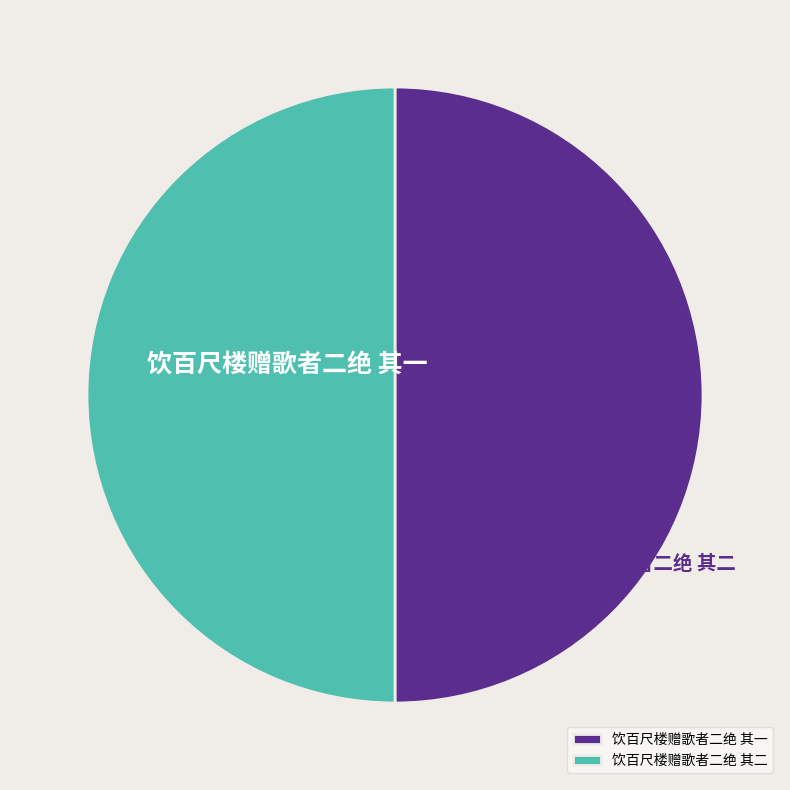

Approximately how many times larger is the value at 饮百尺楼赠歌者二绝 其一 compared to 饮百尺楼赠歌者二绝 其二?

1.0